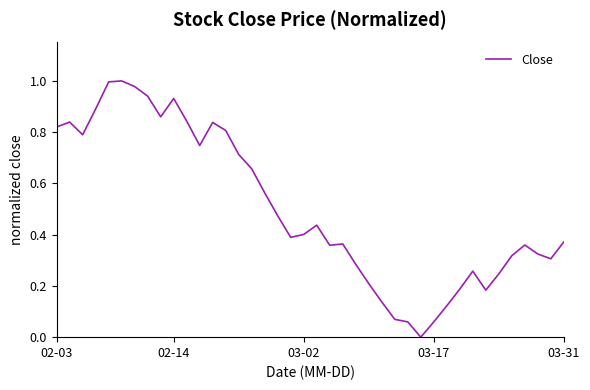

Is this an area chart (filled region under the line)?

No